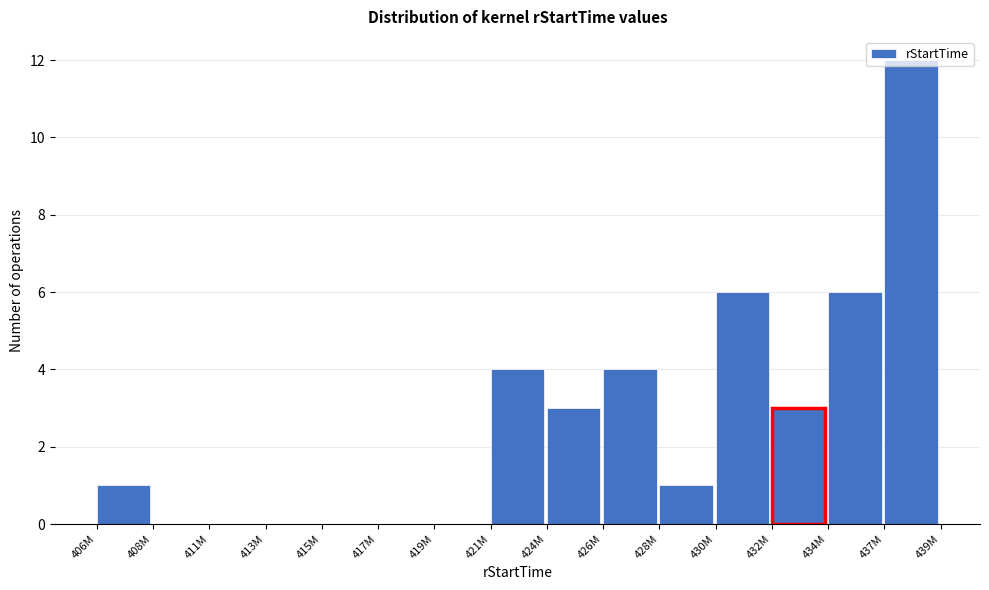

What is the sum of the values at 424M and 413M?

3